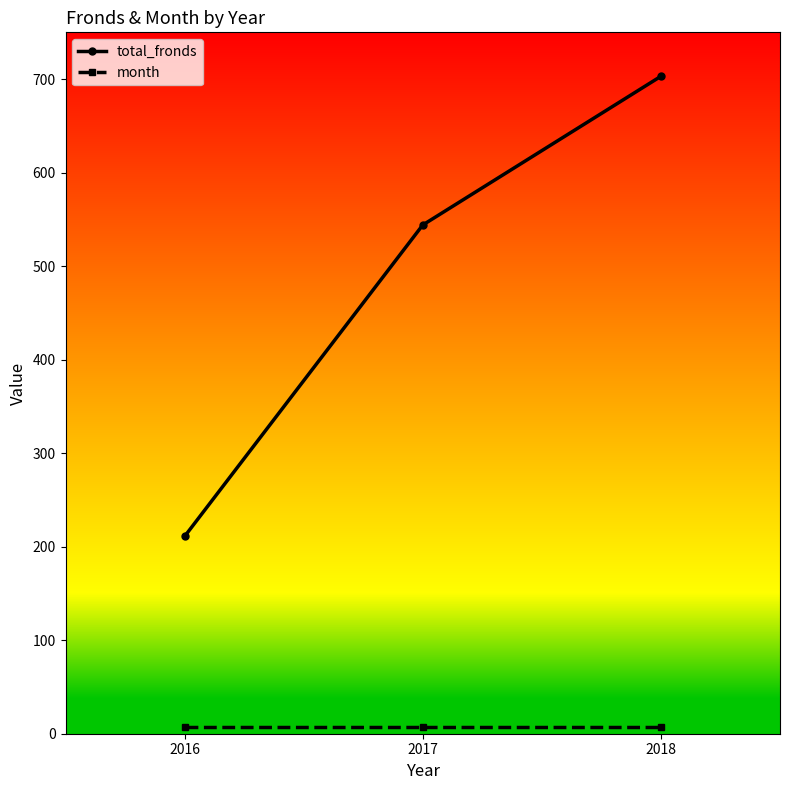

List the labels in order of total_fronds value, smallest first.

2016, 2017, 2018